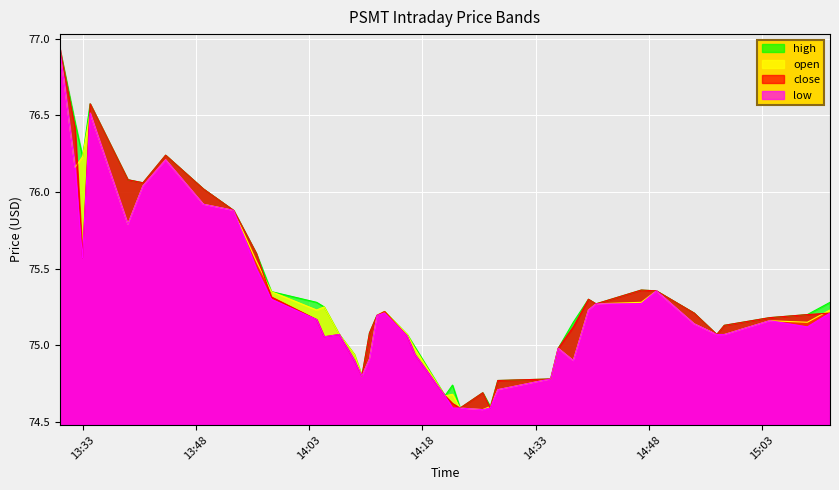

True or false: open and low intersect in this chart.

False